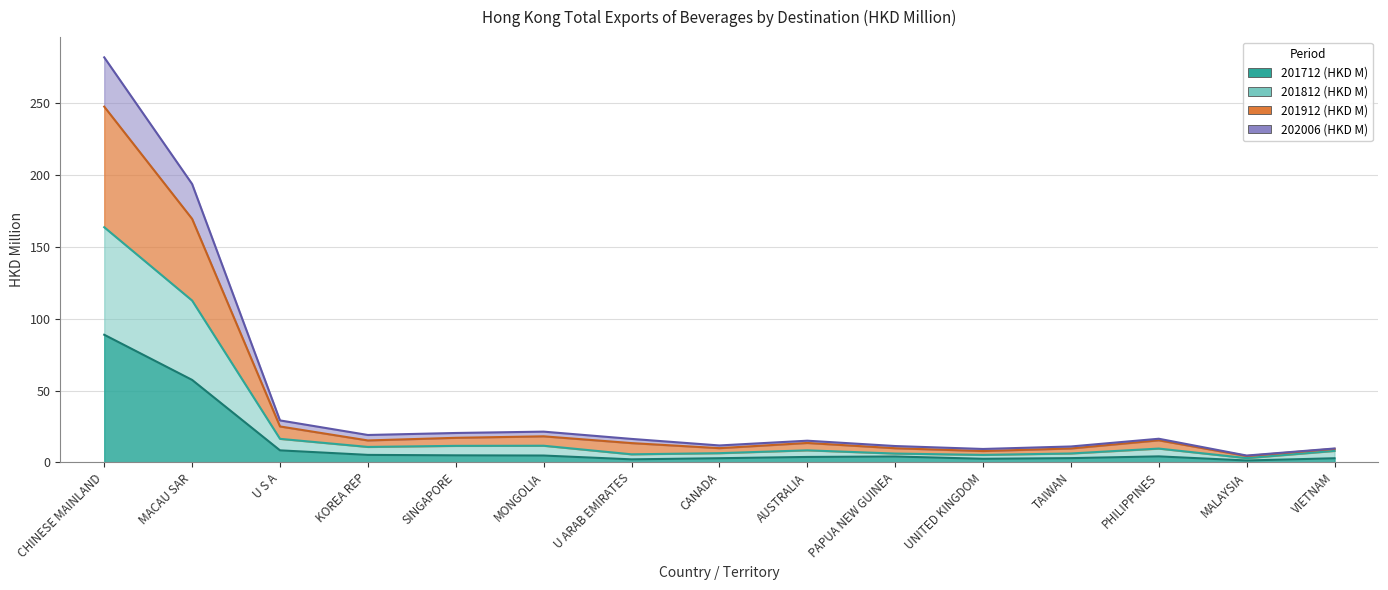

How many data points in 201812 (HKD M) are above 8?

9